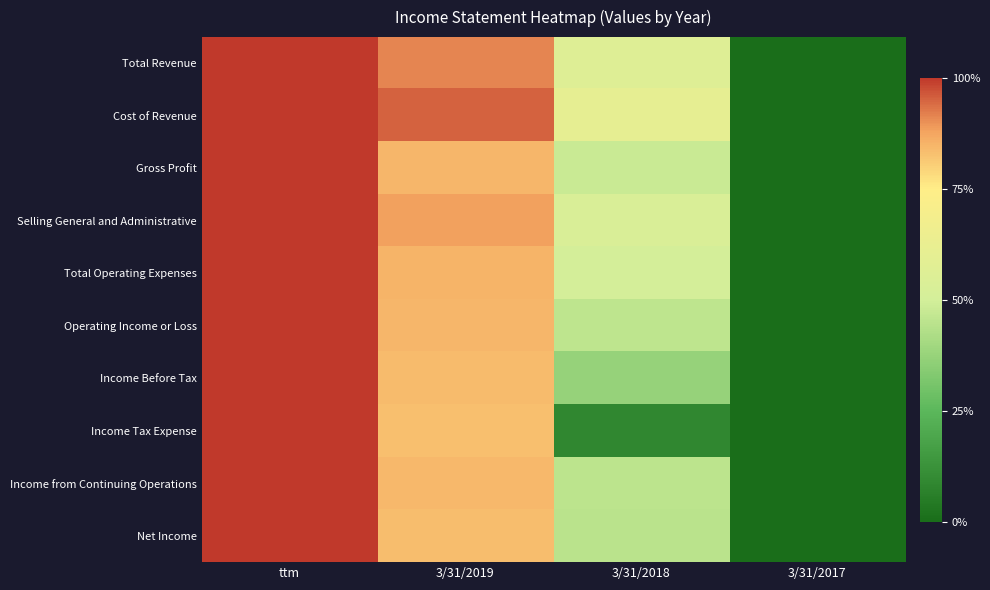

Count the number of data series in this chart.

10